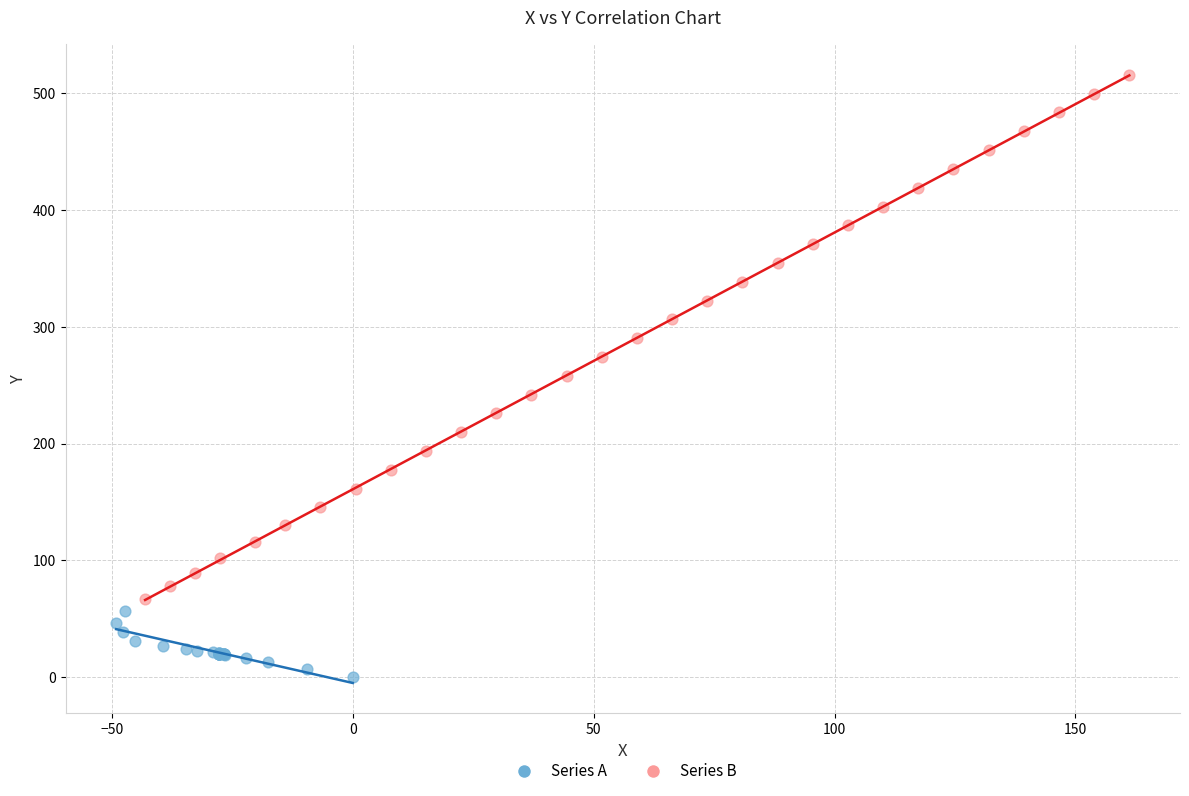

What are all the series names shown in the legend?

Series A, Series B